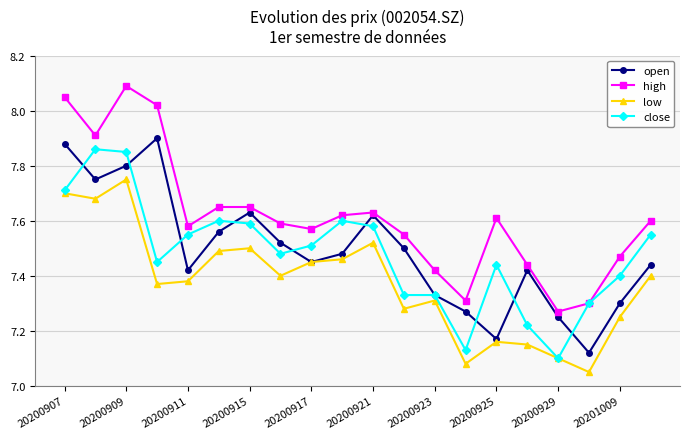

How many interior local peaks does the open series have?

4